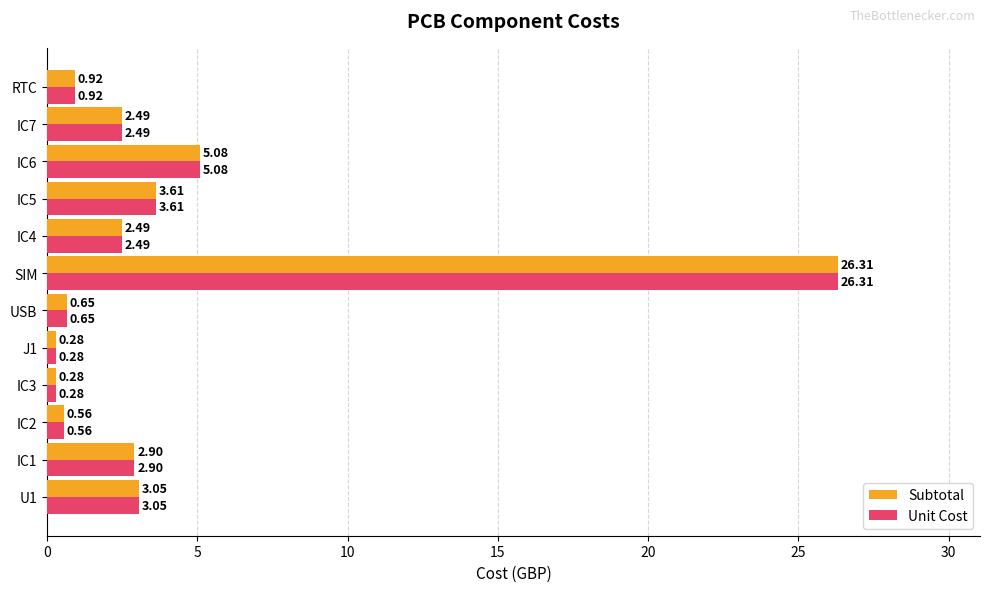

What is the difference between the Subtotal values at IC2 and IC4?

1.9